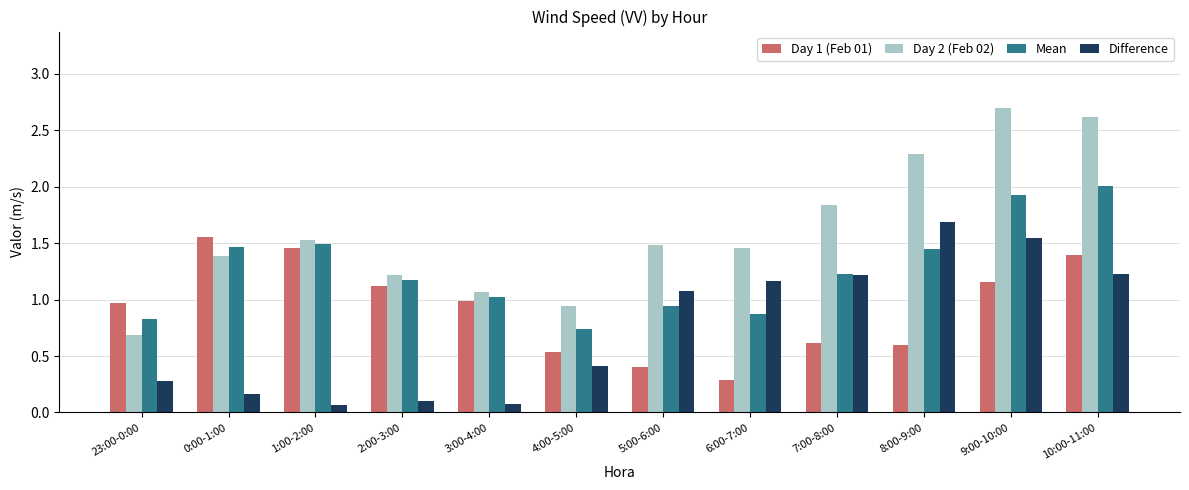

Which series has the widest spread of values?

Day 2 (Feb 02)